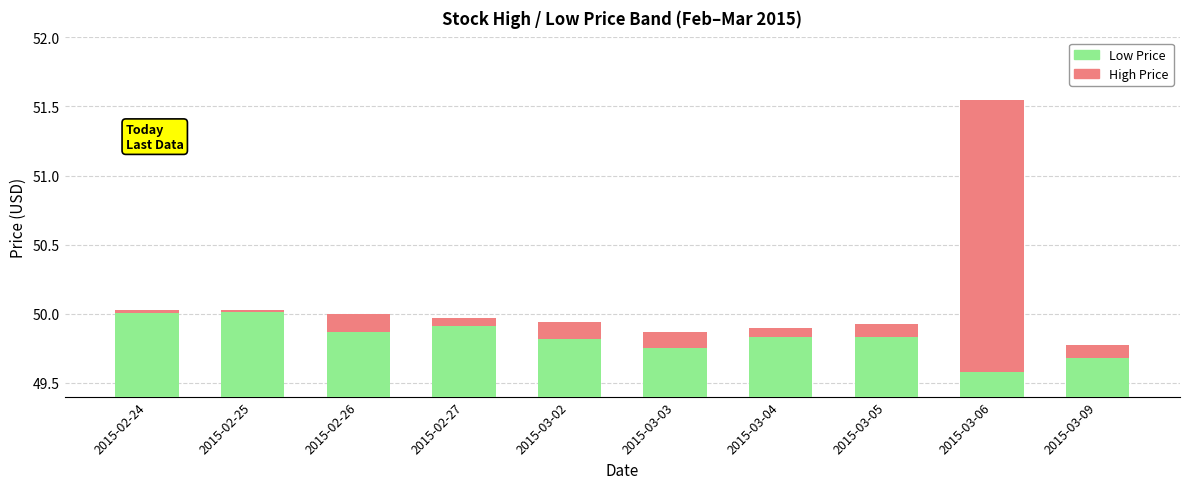

What is the spread (max minus min) of values at 2015-03-06?

47.6